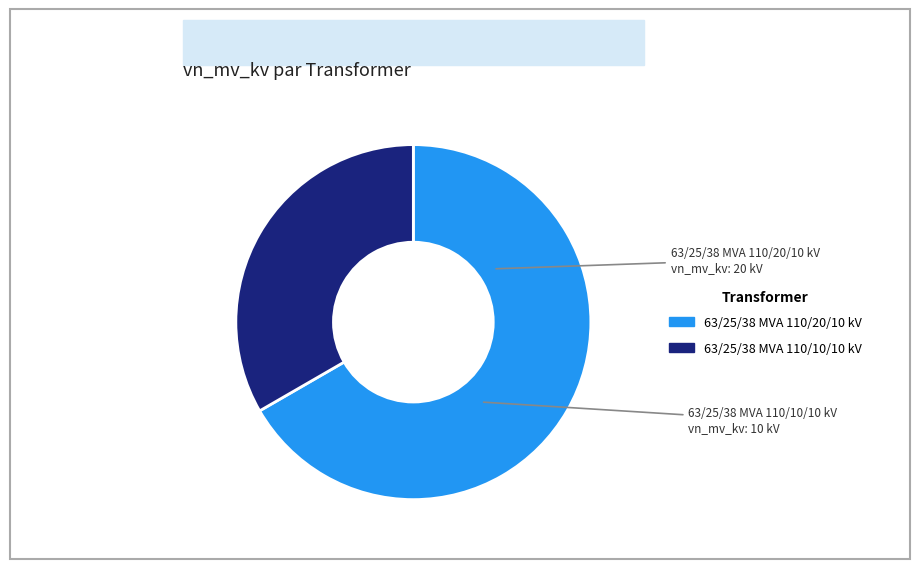

What is the ratio of the value at 63/25/38 MVA 110/20/10 kV to the value at 63/25/38 MVA 110/10/10 kV?

2.0